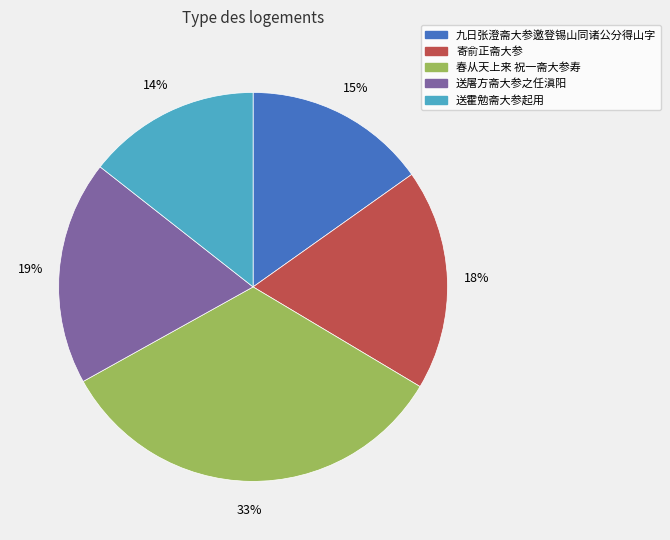

Which slice is the largest?

春从天上来 祝一斋大参寿